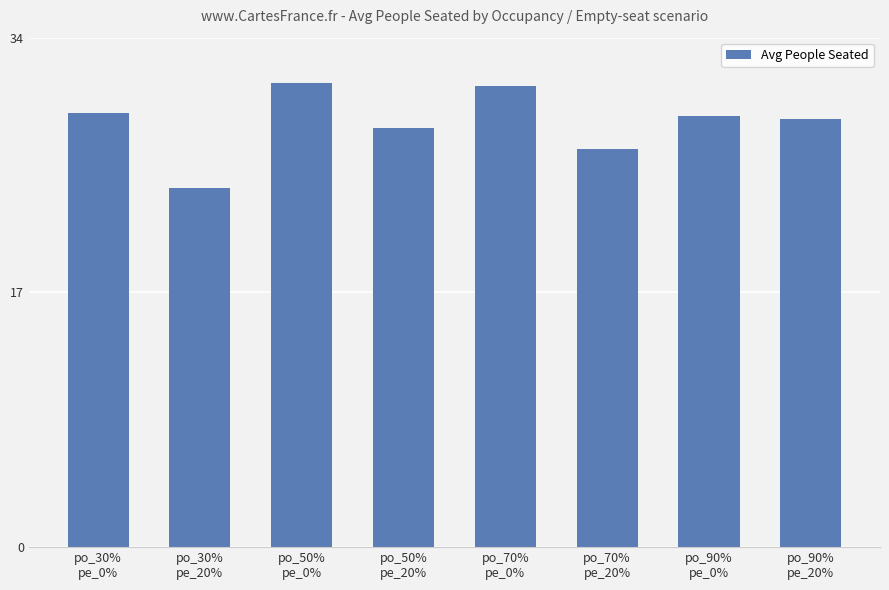

How many data points does each series have?

8